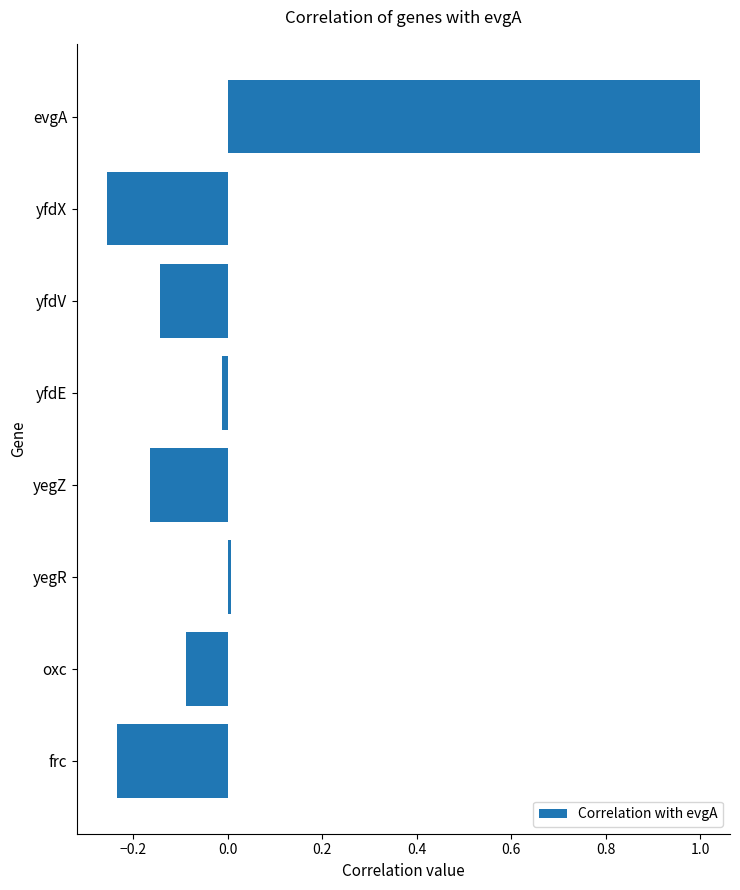

List the labels in order of value, smallest first.

yfdX, frc, yegZ, yfdV, oxc, yfdE, yegR, evgA